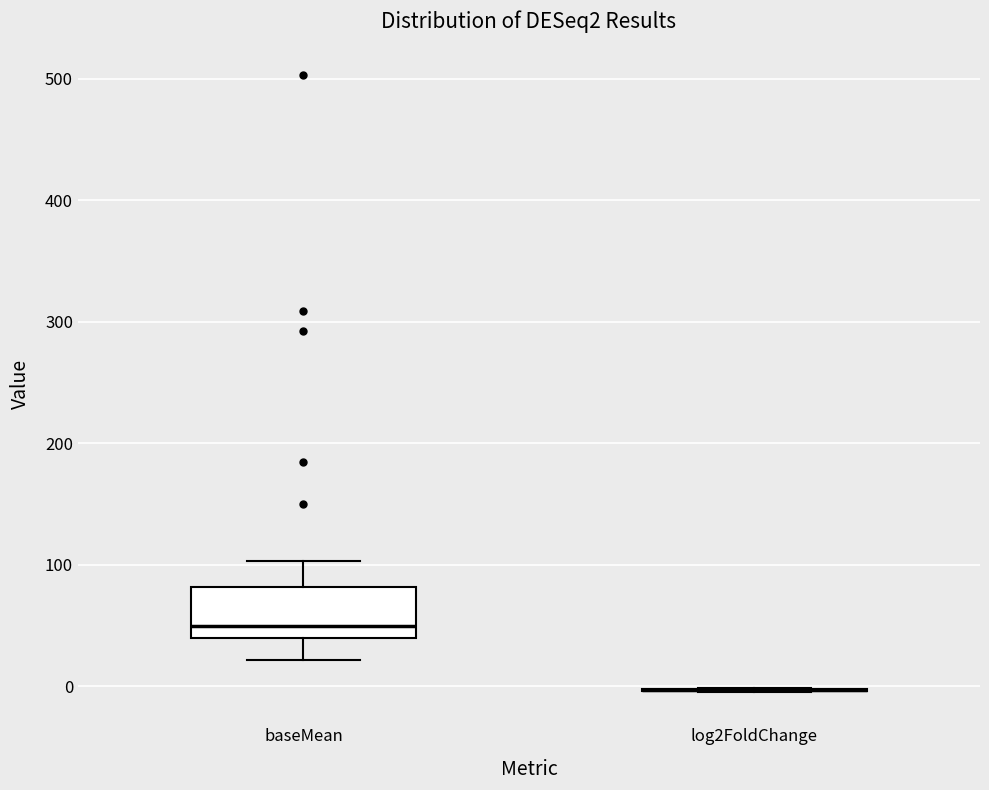

Reading left to right, read every box against the y-axis: the position of its median line, the range the box covers, and the ends of its whiskers. The values are not printed on the chart, so give them approximately, as read against the axis.

baseMean: median 50, box 40 to 80, whiskers 20 to 100
log2FoldChange: box collapsed to a line at 0, whiskers -10 to 0